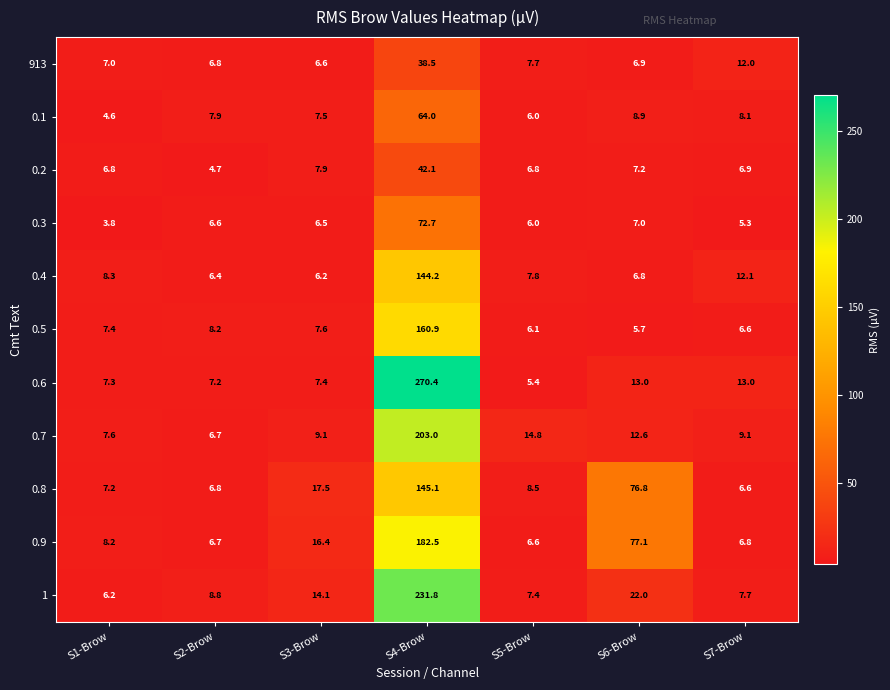

What is the spread (max minus min) of values at S4-Brow?

231.9